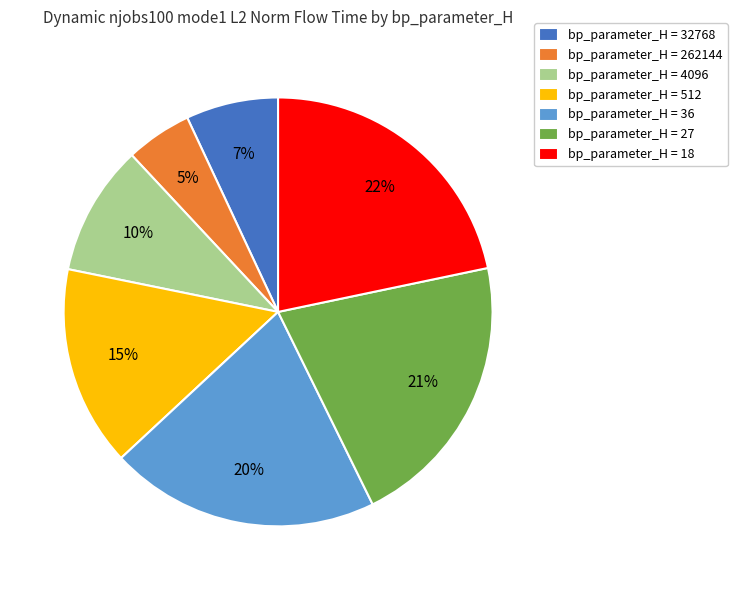

Does any single category account for the majority?

No